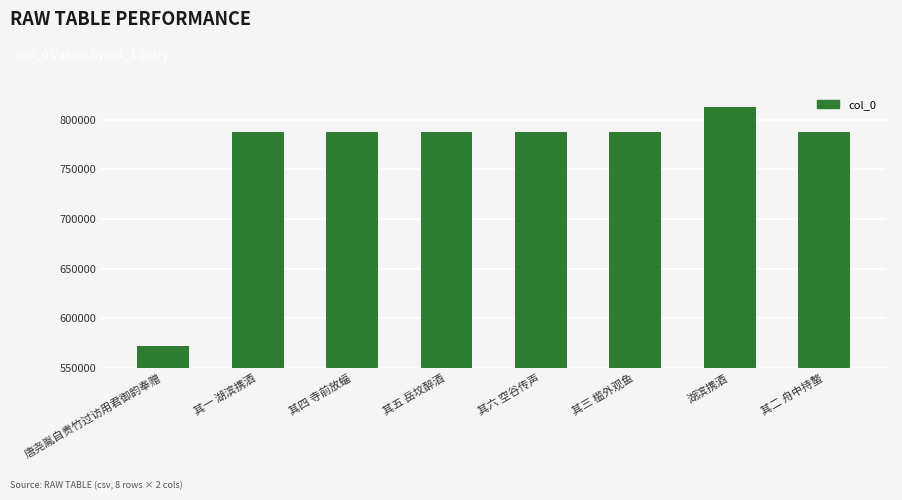

Read the value at 其六 空谷传声.

787679